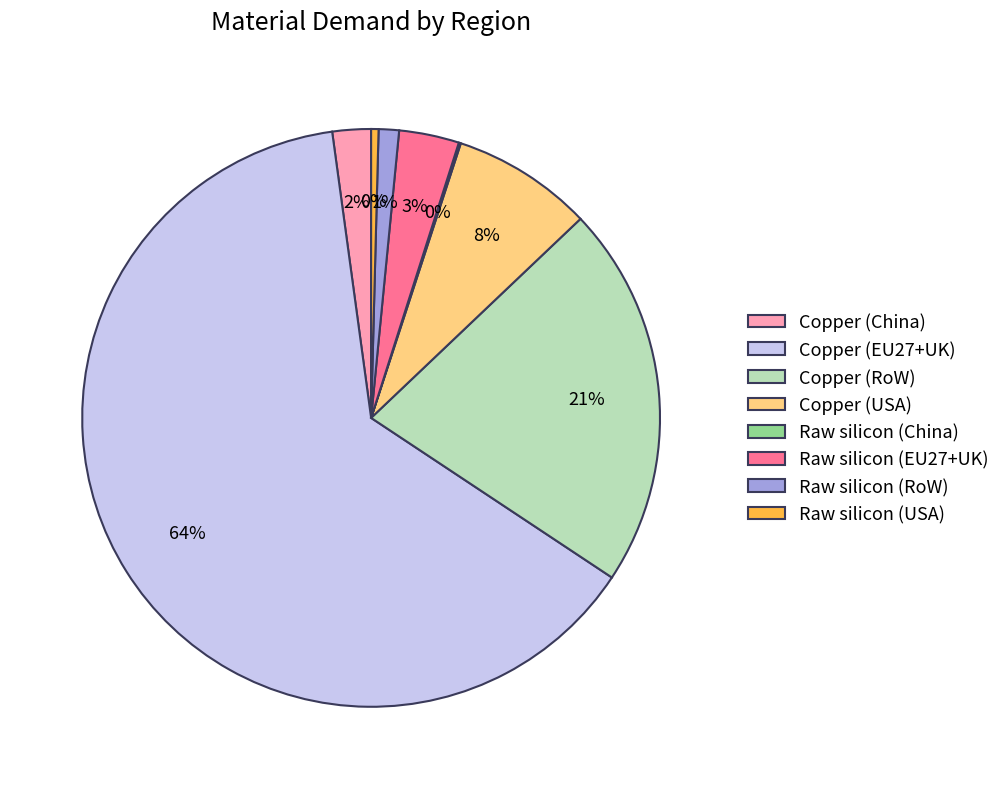

Which category accounts for the majority?

Copper (EU27+UK)